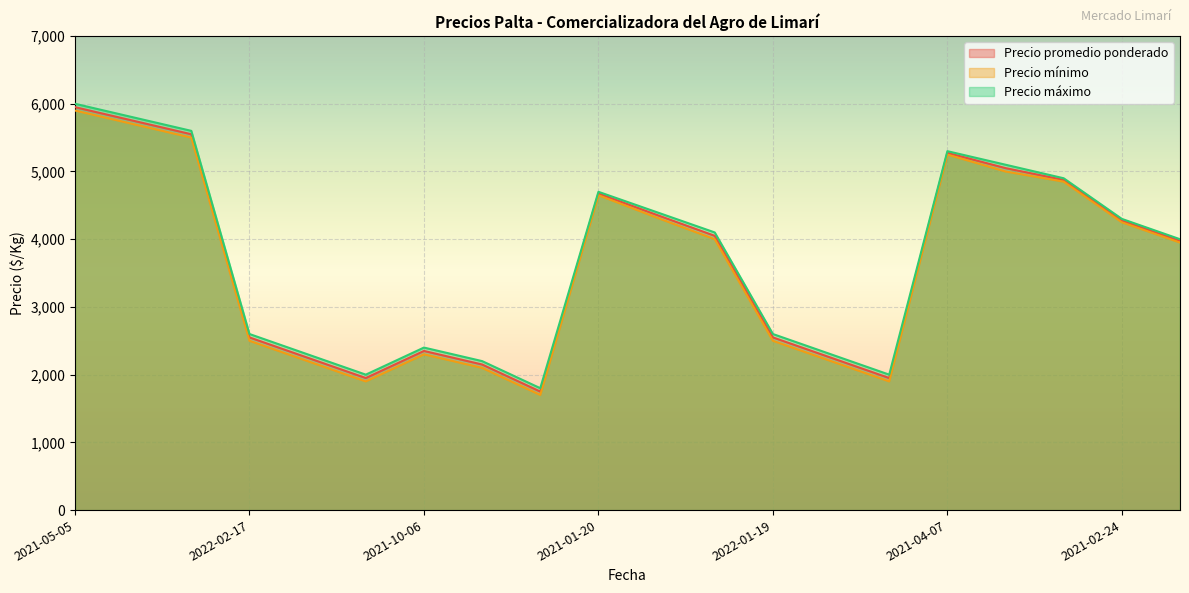

At which category is the sum across all series the highest?

2021-05-05